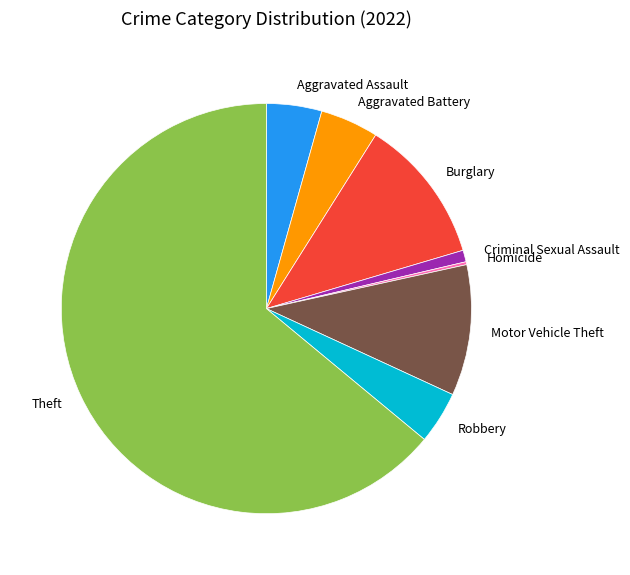

Does Criminal Sexual Assault represent more than half of the total?

No